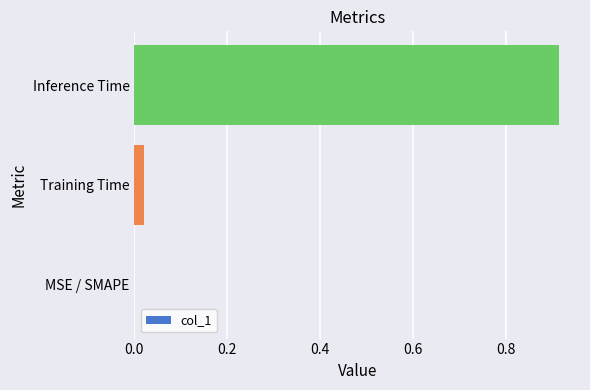

Is it true that the value at MSE / SMAPE is 0.0?

True